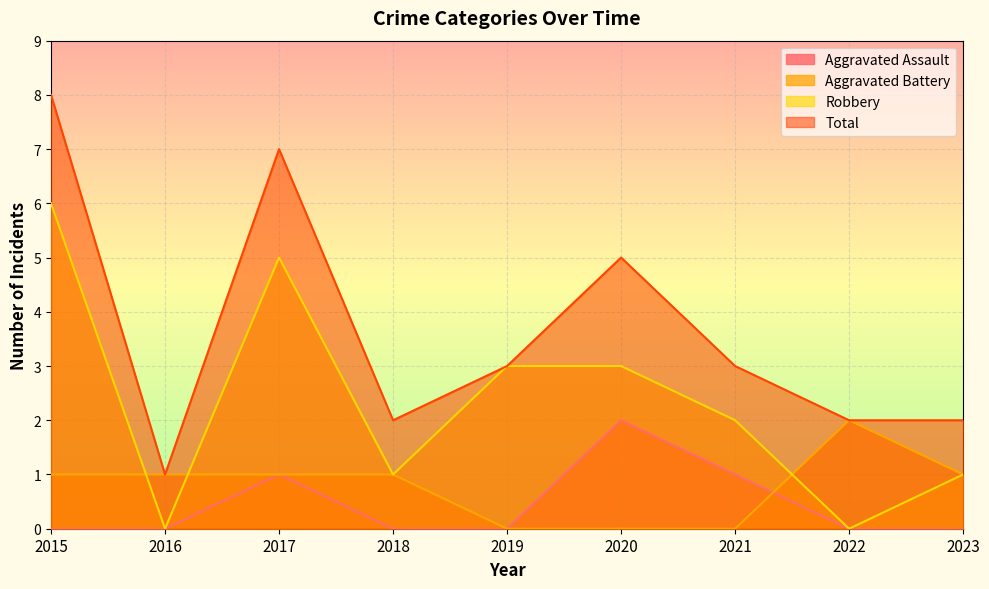

Reading right to left, transcribe all the data shown in this chart.

Aggravated Assault: 2023=0	2022=0	2021=1	2020=2	2019=0	2018=0	2017=1	2016=0	2015=0
Aggravated Battery: 2023=1	2022=2	2021=0	2020=0	2019=0	2018=1	2017=1	2016=1	2015=1
Robbery: 2023=1	2022=0	2021=2	2020=3	2019=3	2018=1	2017=5	2016=0	2015=6
Total: 2023=2	2022=2	2021=3	2020=5	2019=3	2018=2	2017=7	2016=1	2015=8